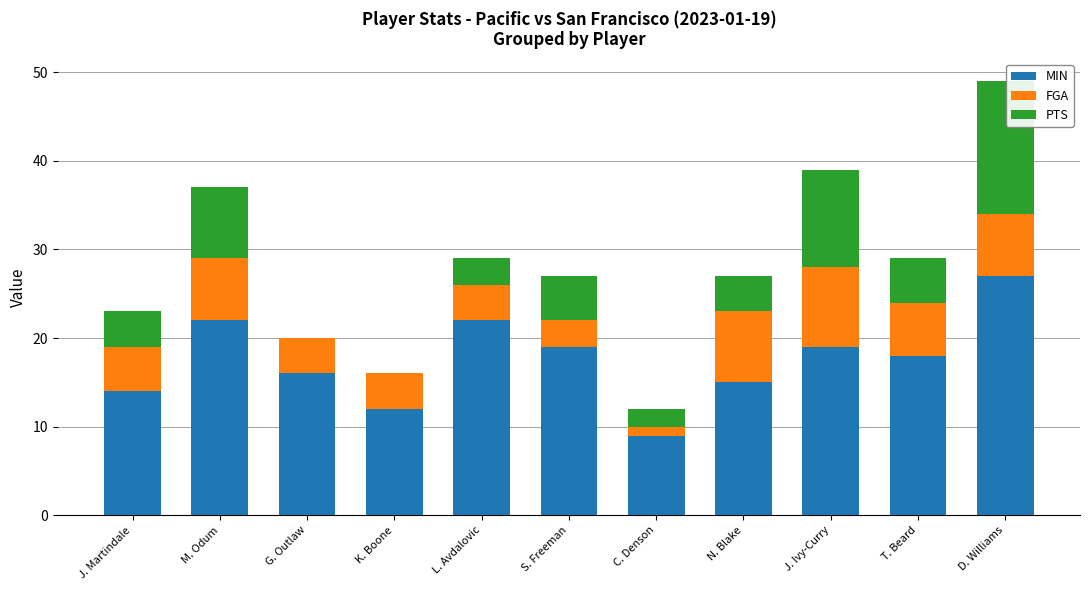

What is the average value of the MIN series?

18